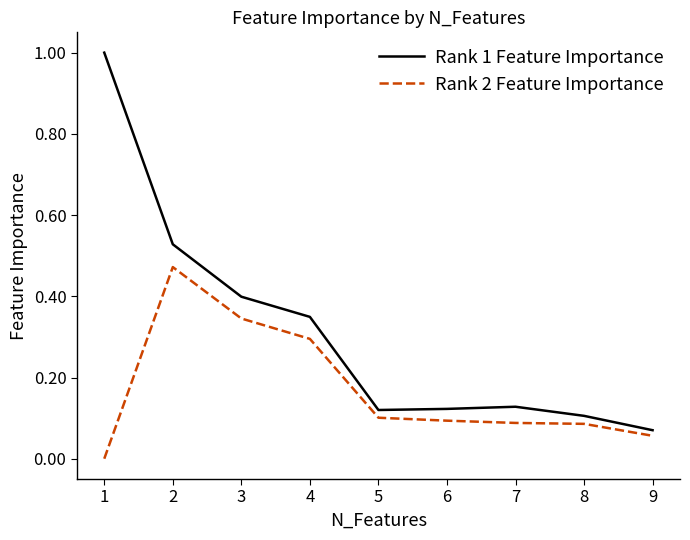

The Rank 1 Feature Importance series shows 0.6 at 1. True or false?

False